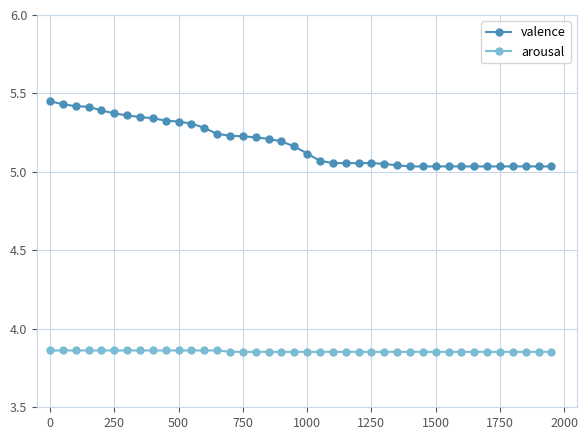

Rank the series by their average value, from highest to lowest.

valence, arousal